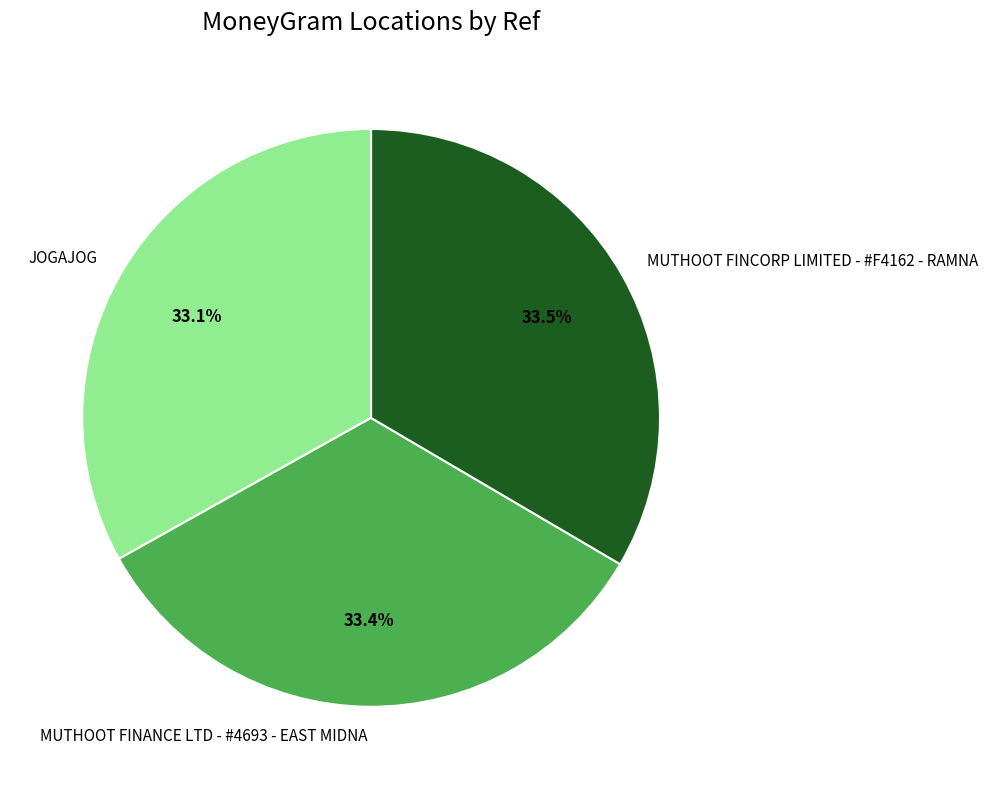

What portion of the pie excludes MUTHOOT FINCORP LIMITED - #F4162 - RAMNA?

66.5%